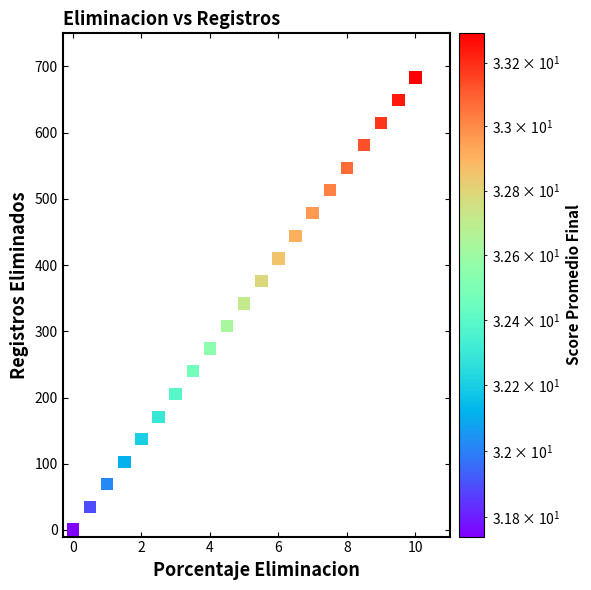

What is the range of Y values (max minus min)?

682